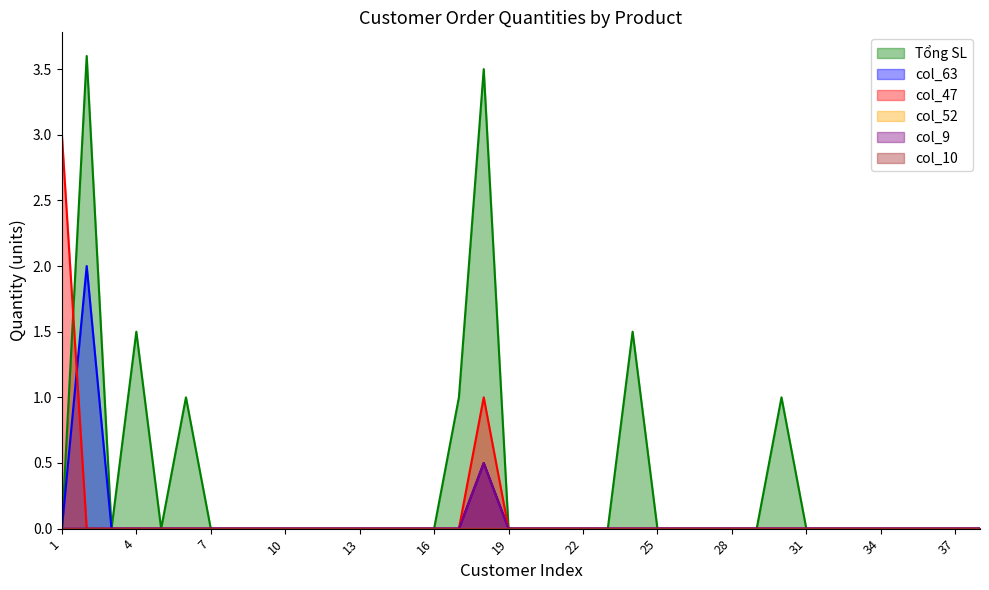

True or false: col_47 and col_9 cross at least once.

False